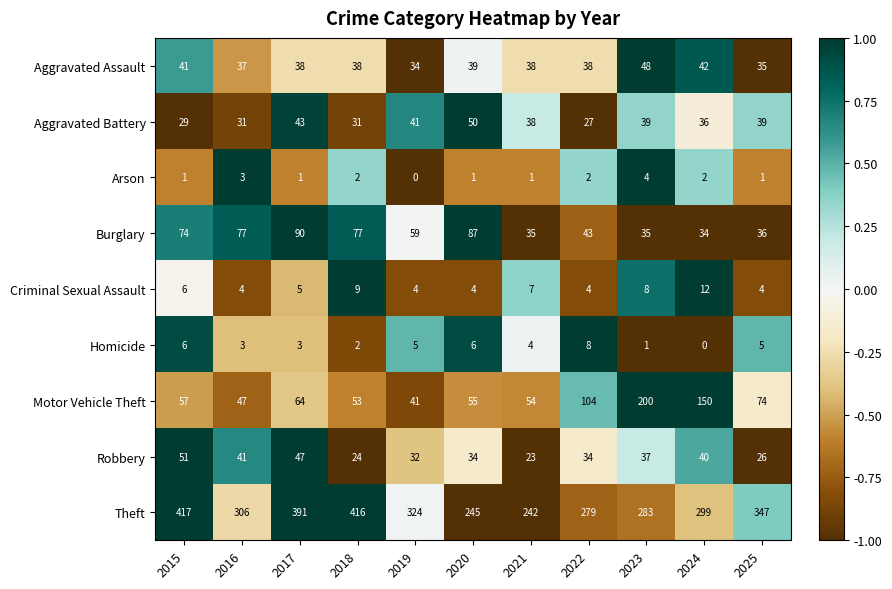

Read the Aggravated Assault value at 2025, to the nearest 10.

40